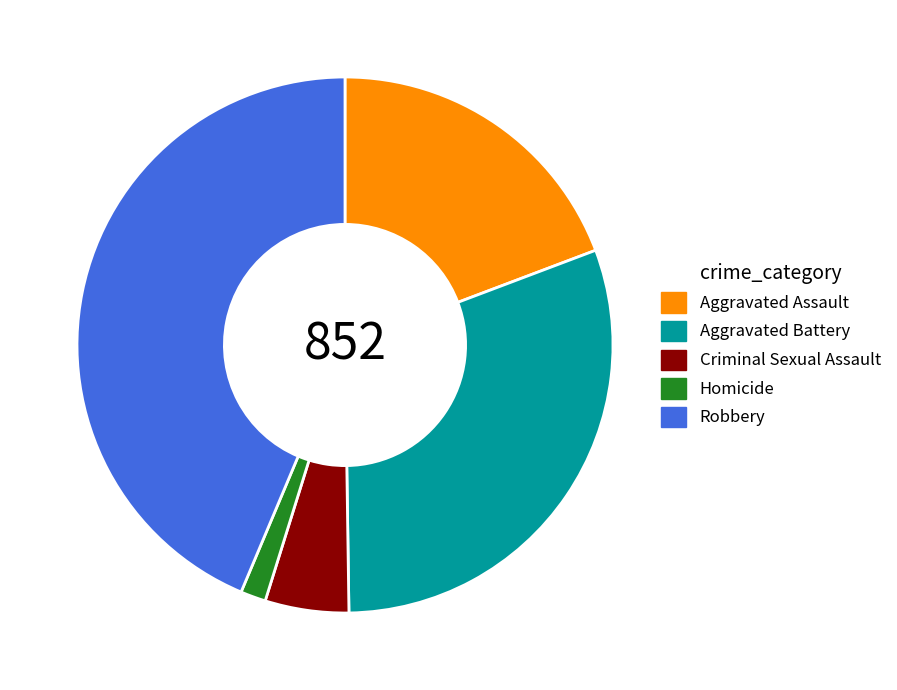

Rank the categories by value from lowest to highest.

Homicide, Criminal Sexual Assault, Aggravated Assault, Aggravated Battery, Robbery